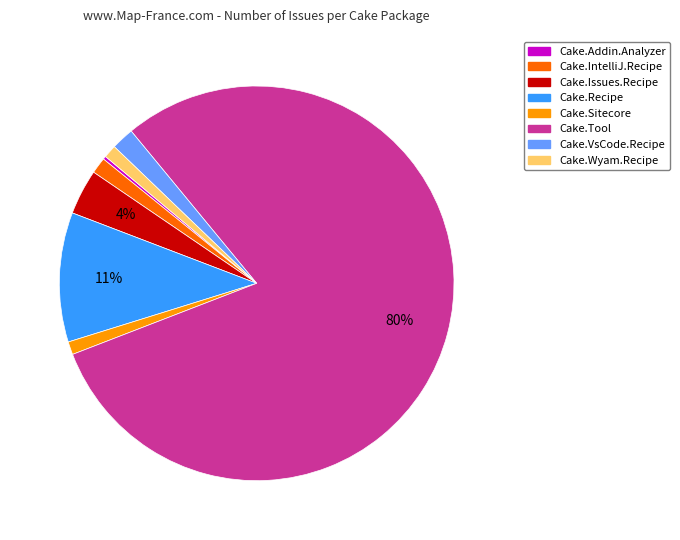

Is there any slice that represents more than half of the pie?

Yes